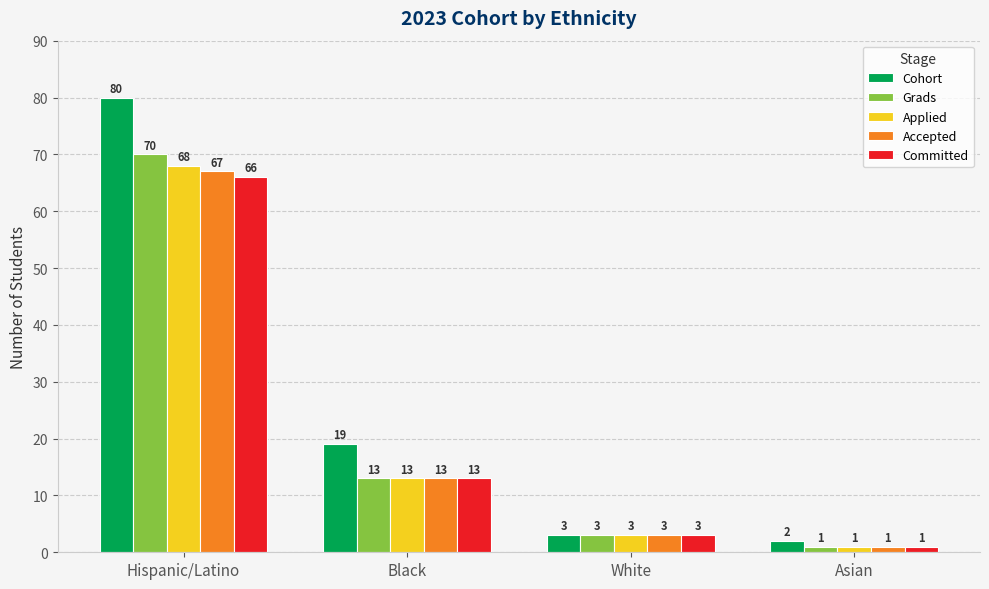

Are the bars horizontal?

No